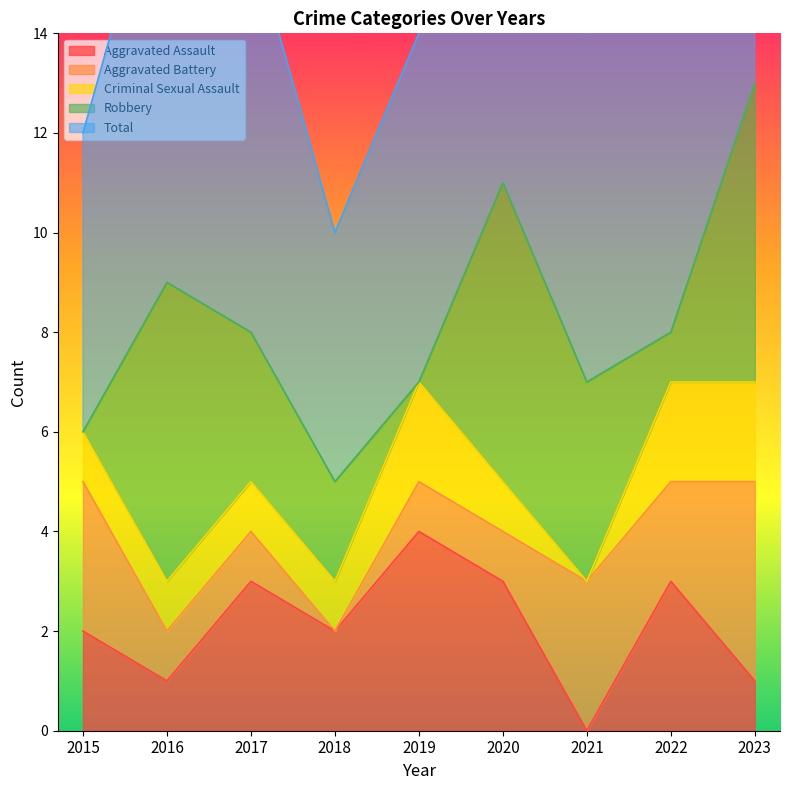

What is the maximum value for Aggravated Battery?

4